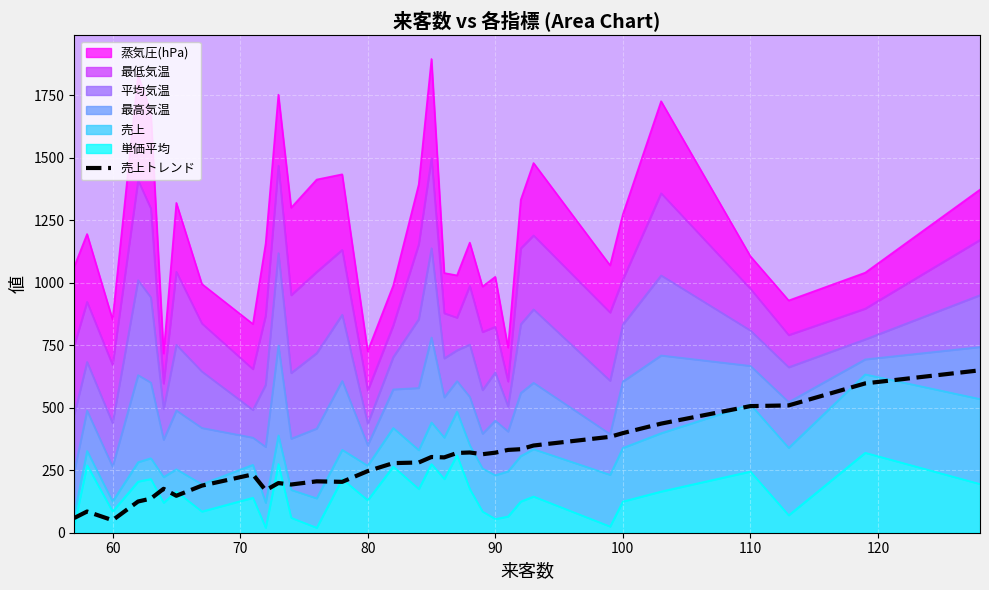

True or false: 売上トレンド has a value of 662.4 at 110.

False